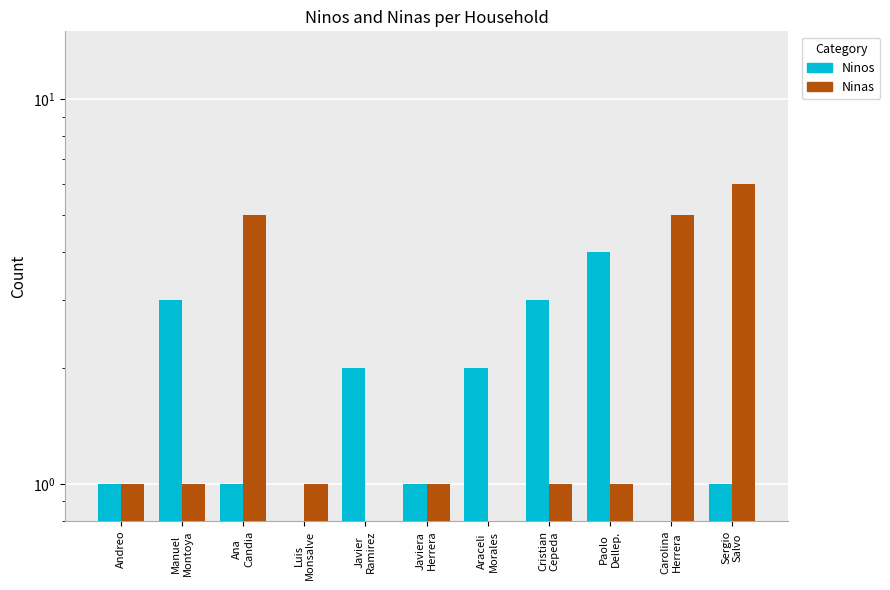

Rank the series by their average value, from highest to lowest.

Ninas, Ninos